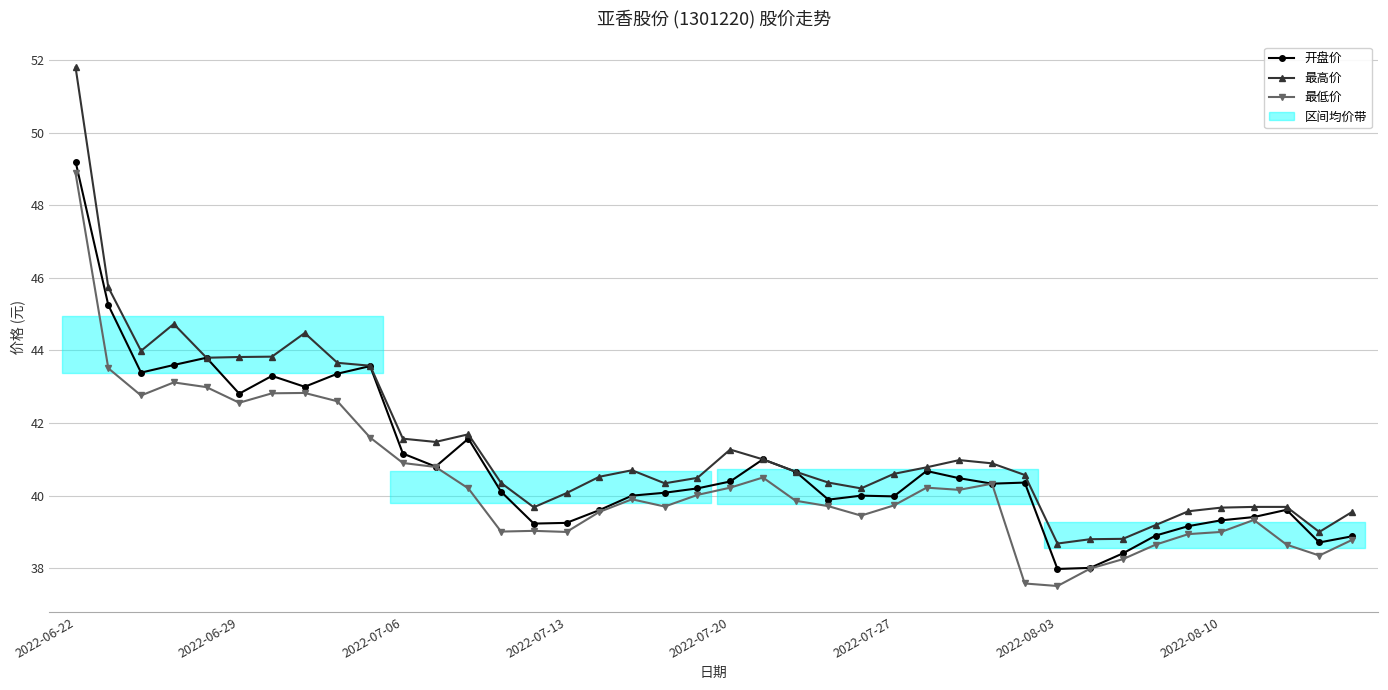

What is the difference between the 最低价 values at 12 and 19?

0.2